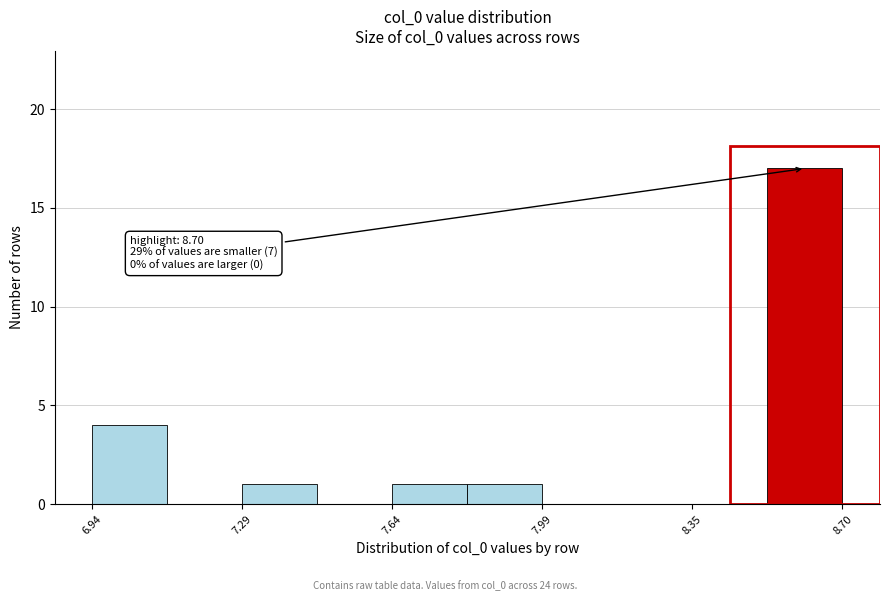

Read against the x-axis, roughly where is the centre of the tallest bar?

8.60